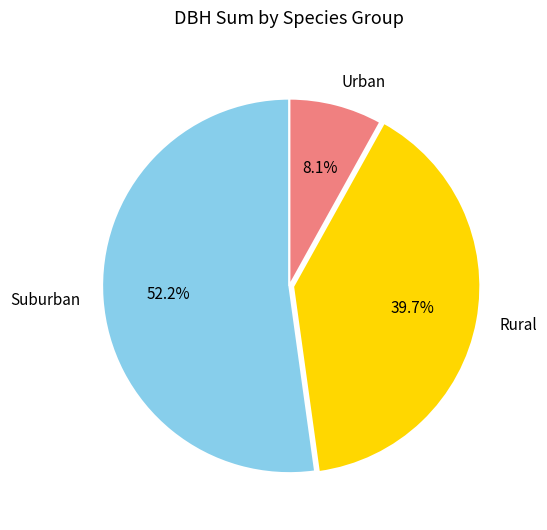

Combined, what portion of the pie is Suburban and Rural?

91.9%